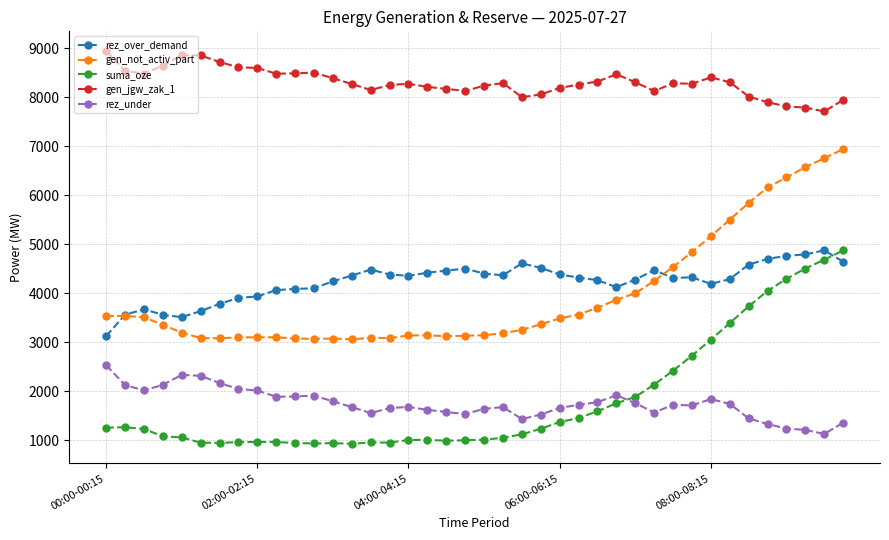

What is the value of the suma_oze point at the 8th from the left?

965